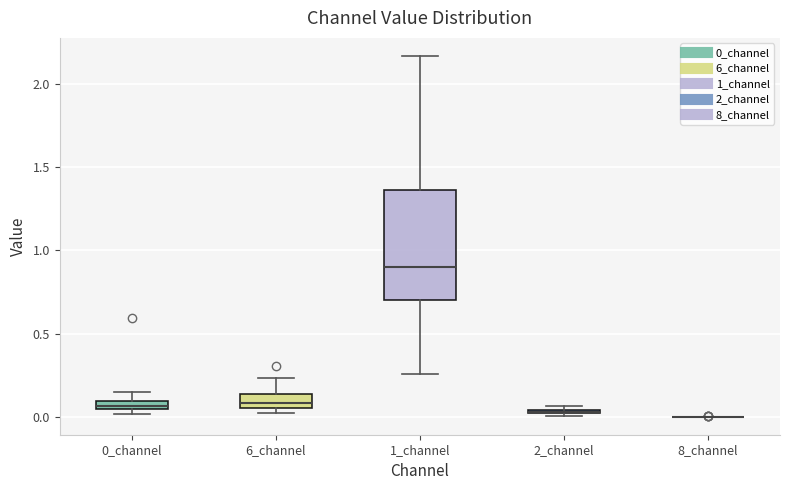

Where does the median line of the box for 6_channel sit on the y-axis? The values are not printed on the chart, so give them approximately, as read against the axis.

0.10